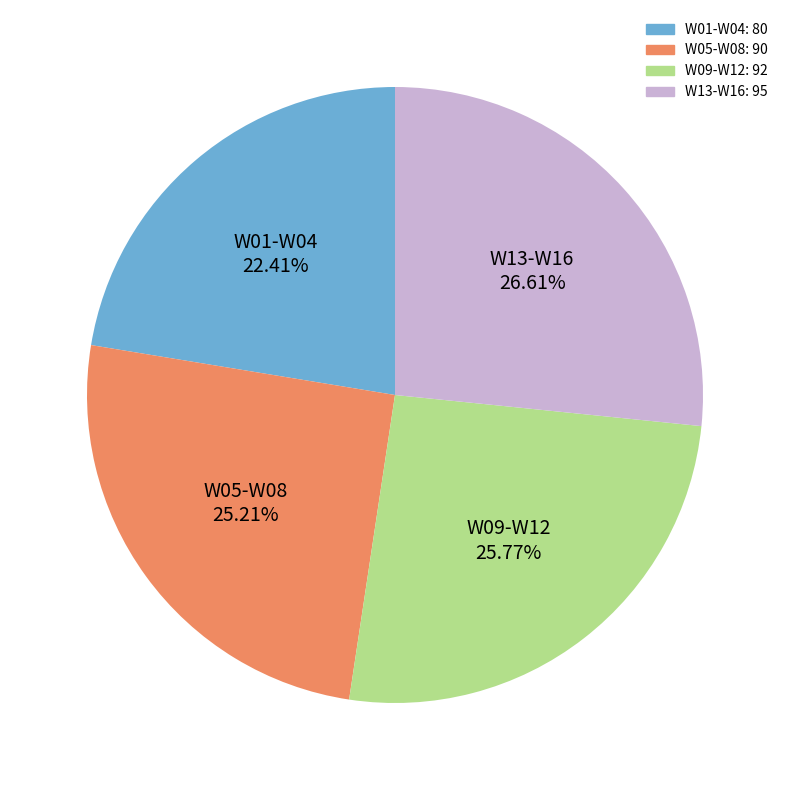

Is there any slice that represents more than half of the pie?

No